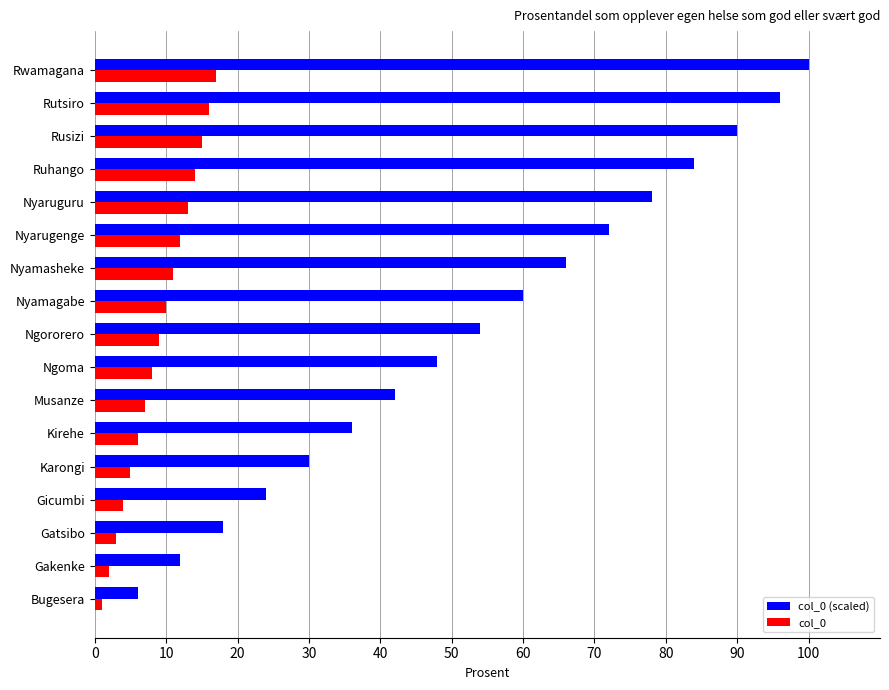

Which series has the largest total across all categories?

col_0 (scaled)